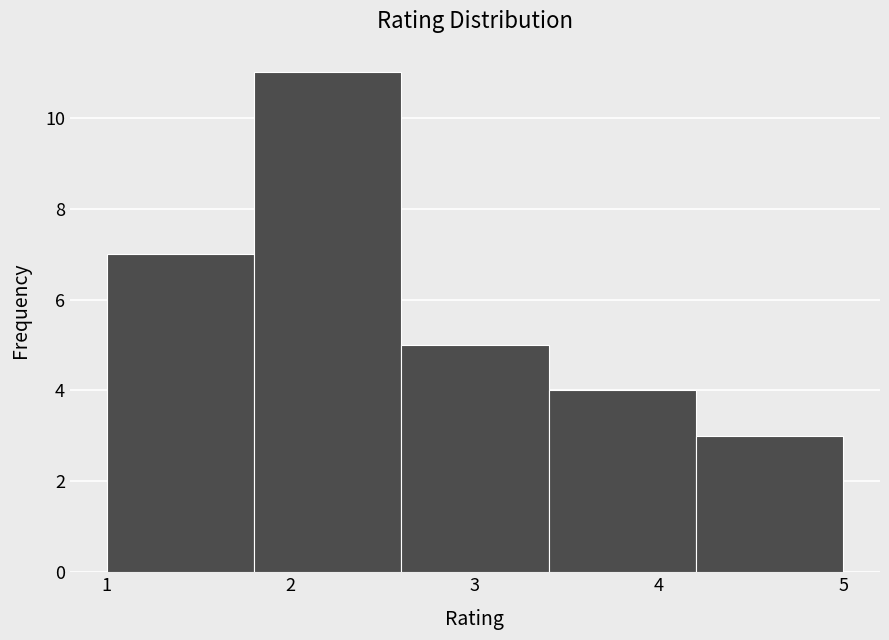

What is the height of the bar covering 1.0 to 1.8 on the x-axis? The values are not printed on the chart, so give them approximately, as read against the axis.

7